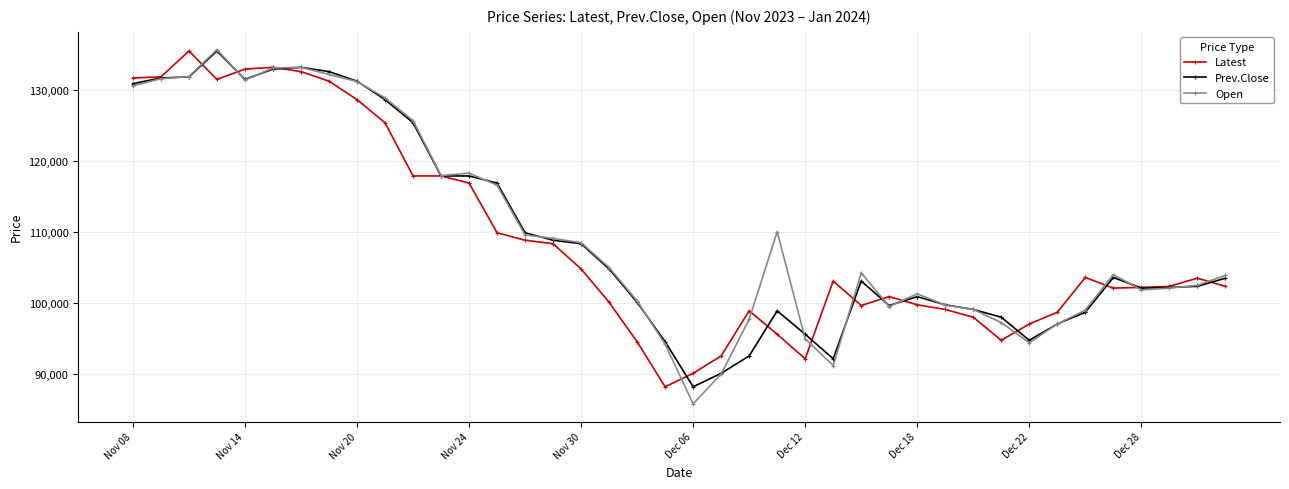

What is the maximum value shown in the chart?

135700